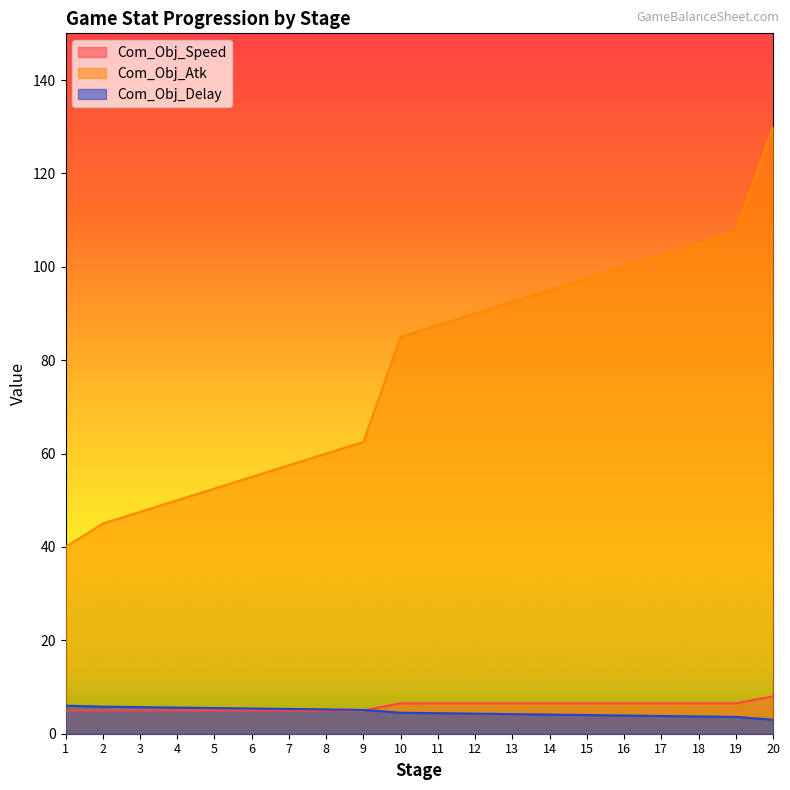

What are all the series names shown in the legend?

Com_Obj_Speed, Com_Obj_Atk, Com_Obj_Delay